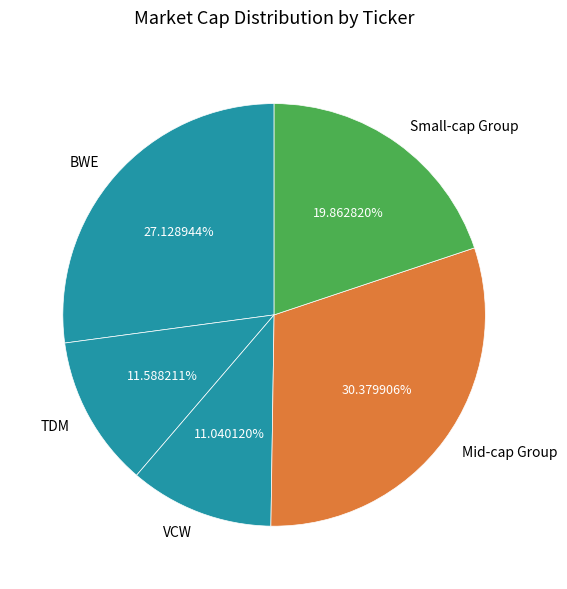

What is the ratio of the value at Small-cap Group to the value at BWE?

0.7